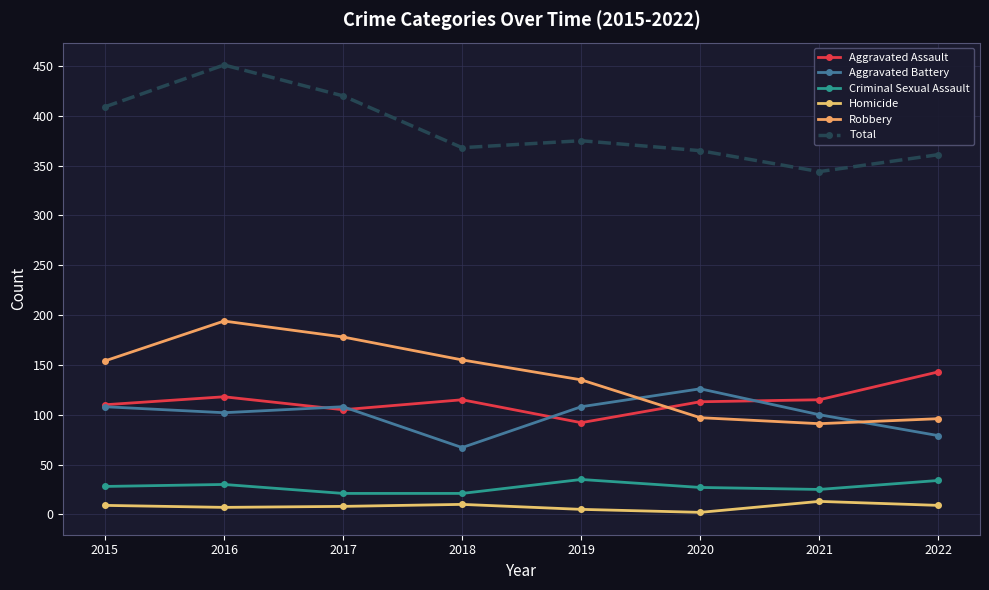

List the series in order of their peak value, lowest first.

Homicide, Criminal Sexual Assault, Aggravated Battery, Aggravated Assault, Robbery, Total